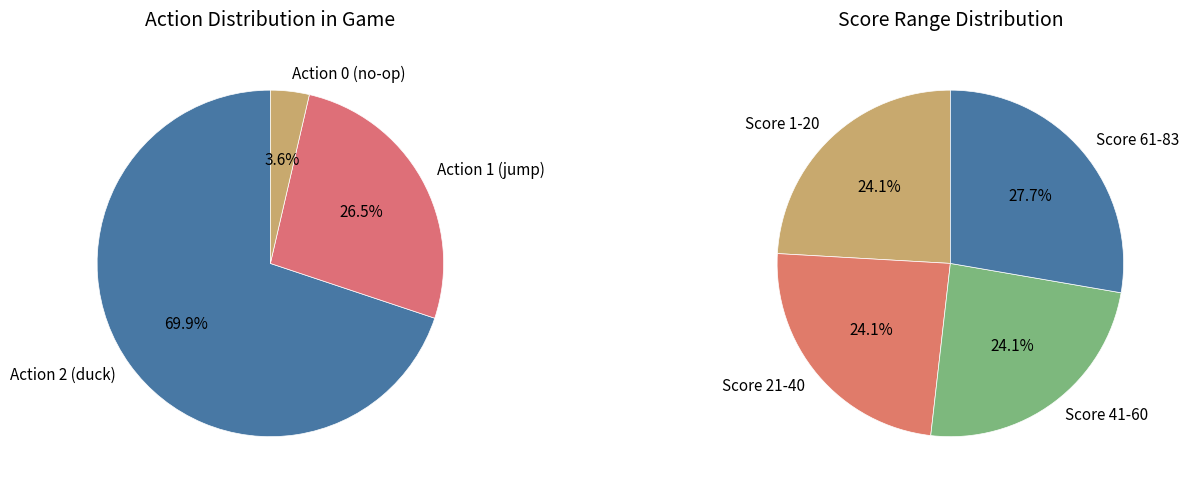

What is the largest slice in the pie chart?

action_2